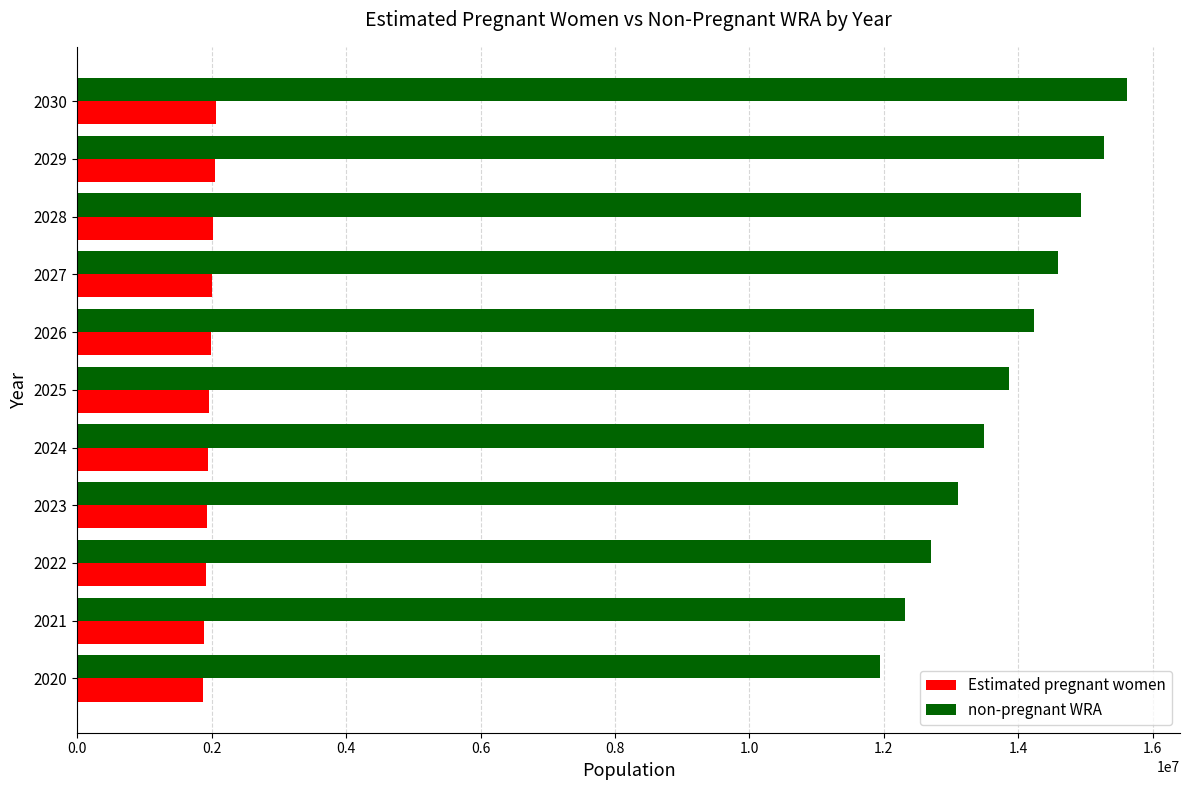

What is the maximum value shown in the chart?

15623221.8